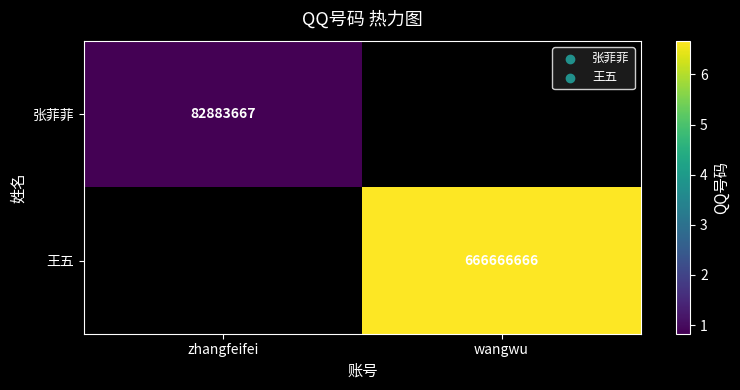

Is it true that 王五 equals 666666666 at wangwu?

True